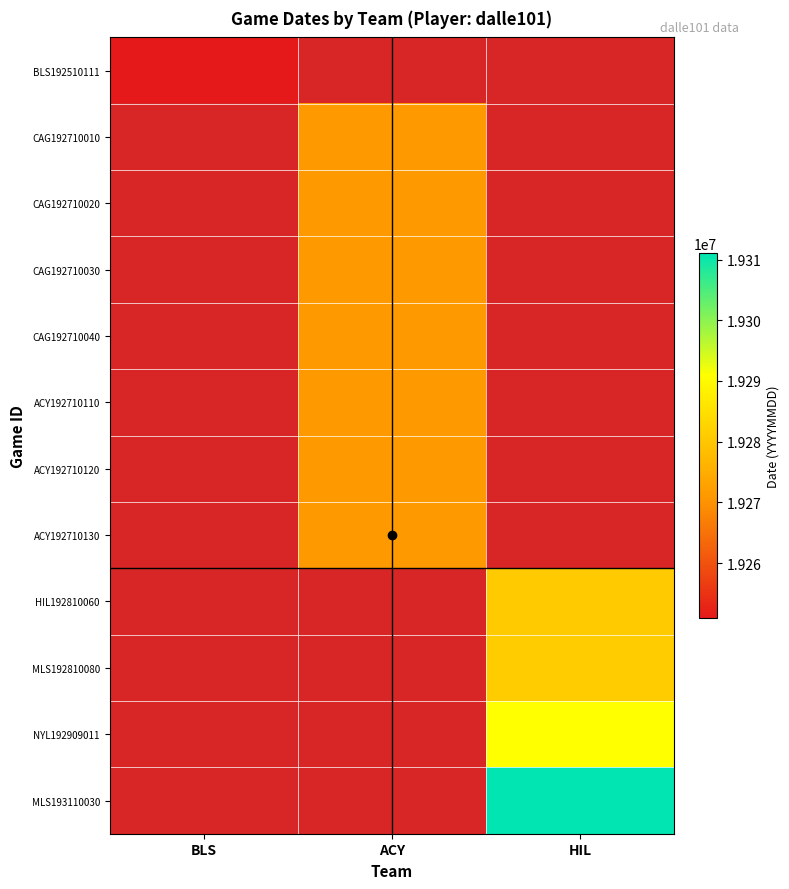

At how many categories does at least one series exceed 19282914?

1